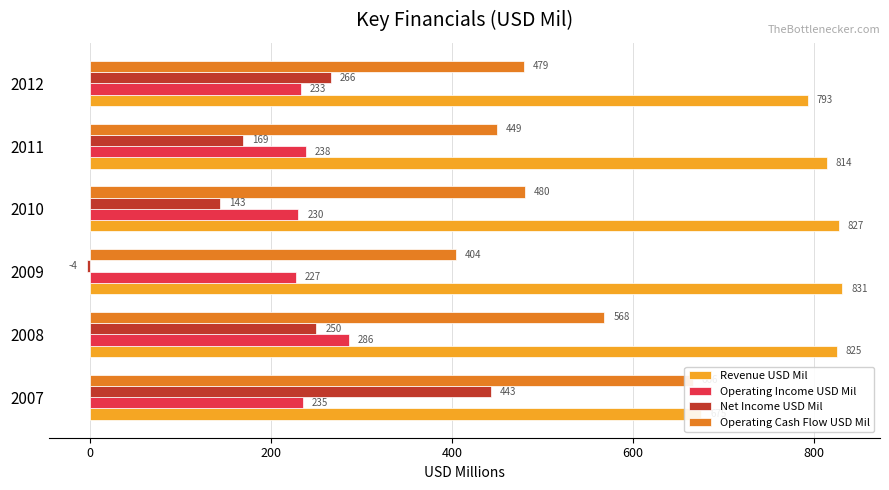

At how many categories does at least one series exceed 465?

6